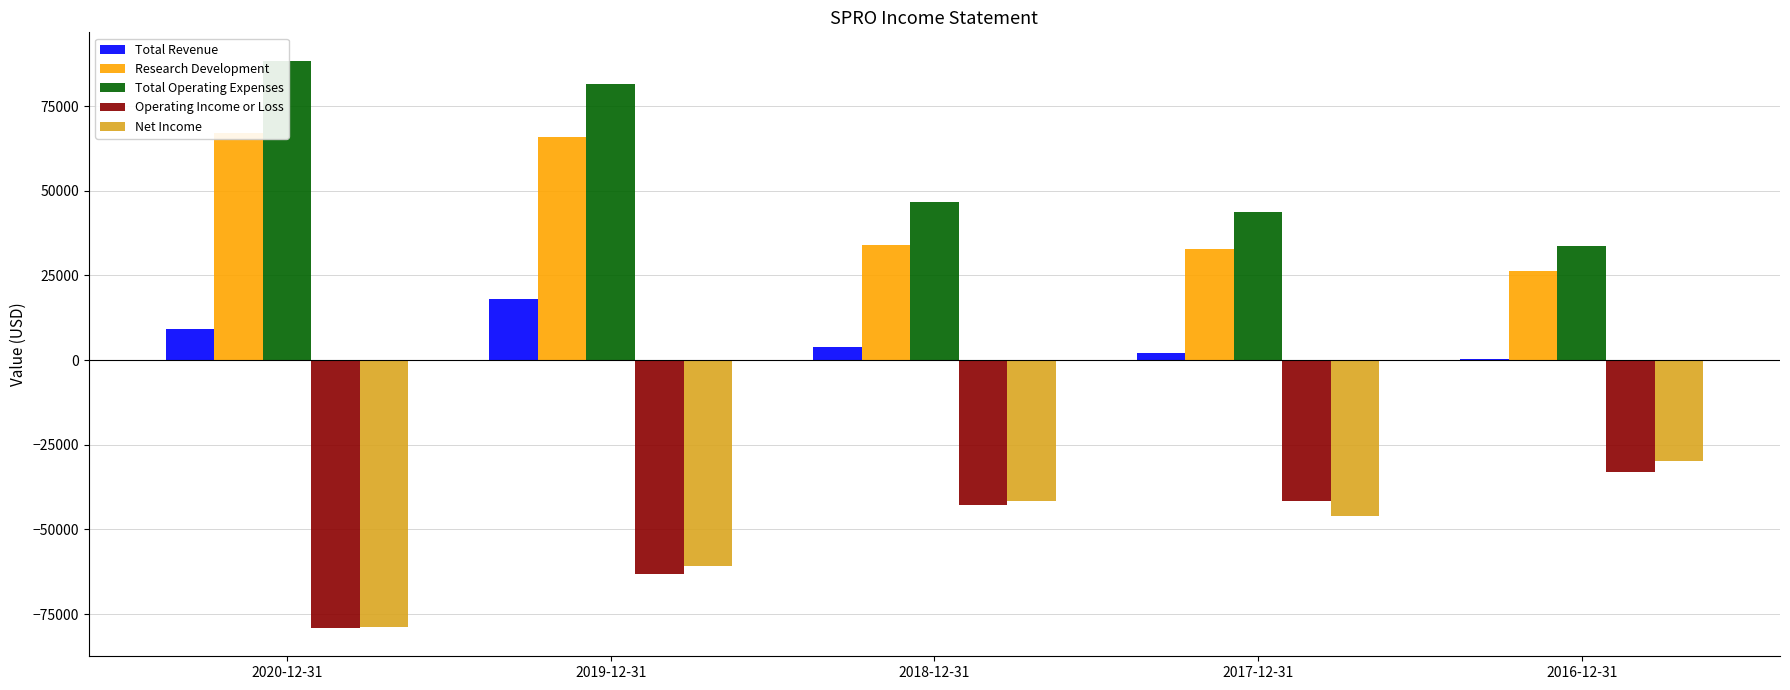

What is the difference between the highest and lowest values at 2018-12-31?

89600